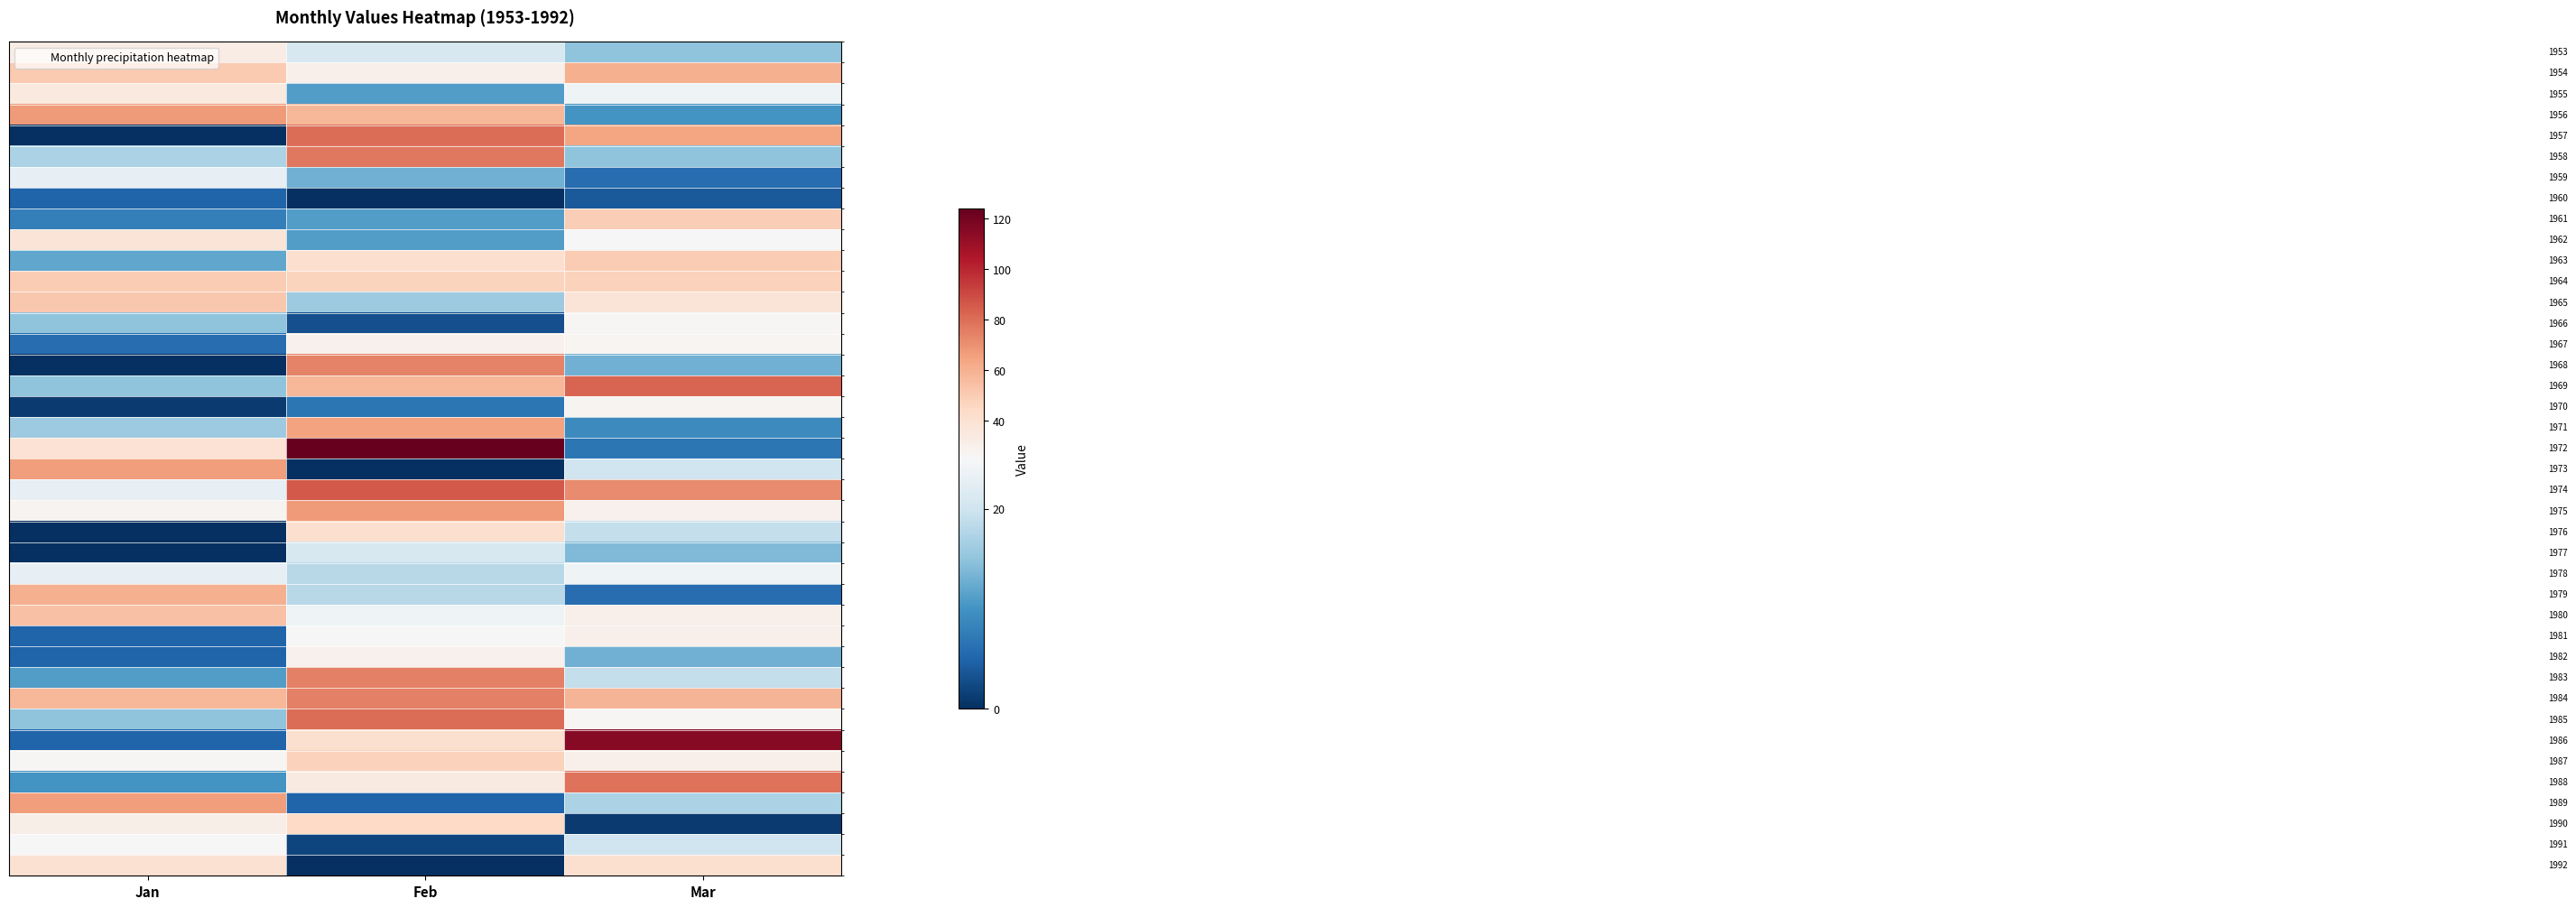

What is the maximum value shown in the chart?

124